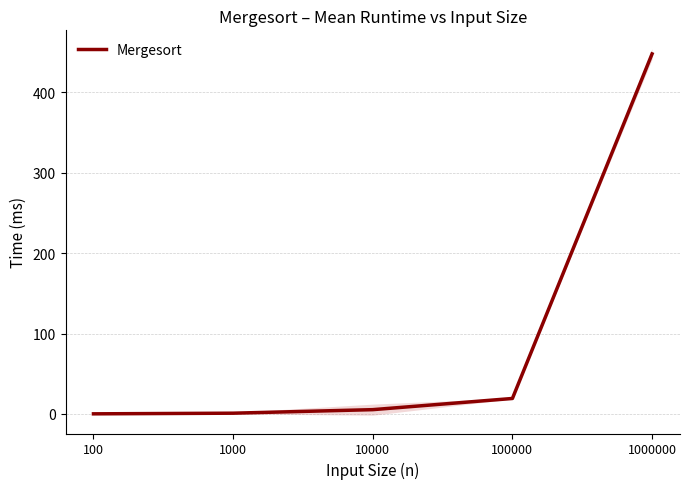

Is it true that the value at 1000 is 0.9?

True